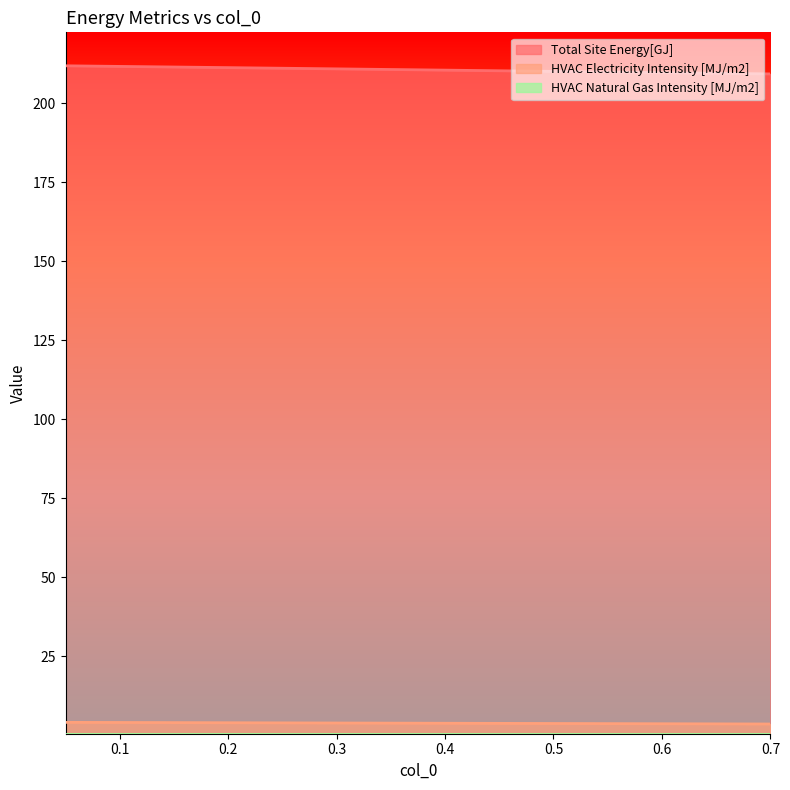

What is the difference between the maximum and minimum values in the Total Site Energy[GJ] series?

2.6